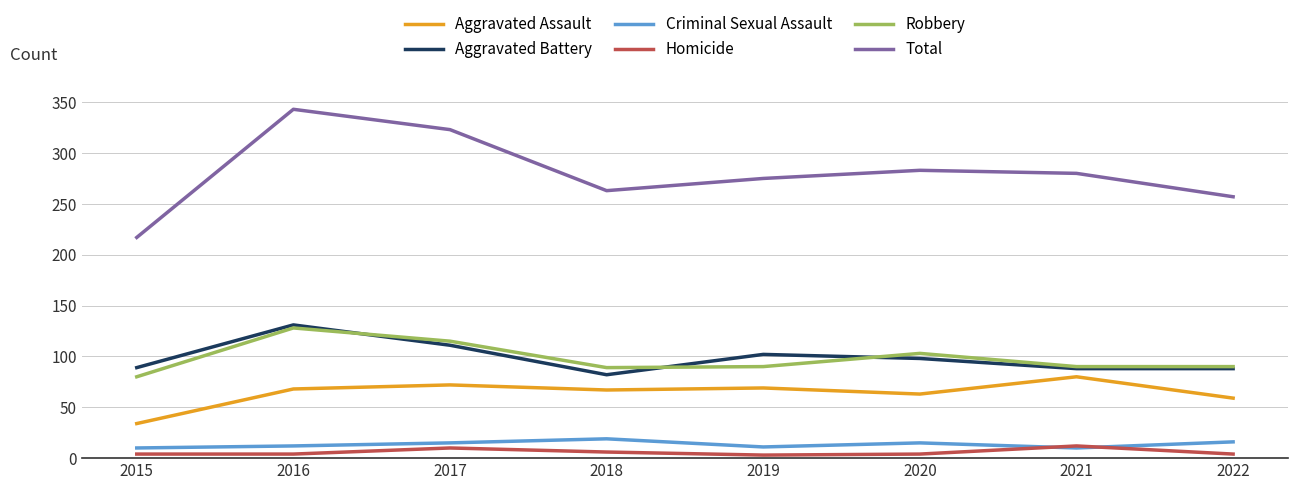

The value of Total at 2016 is 343. True or false?

True